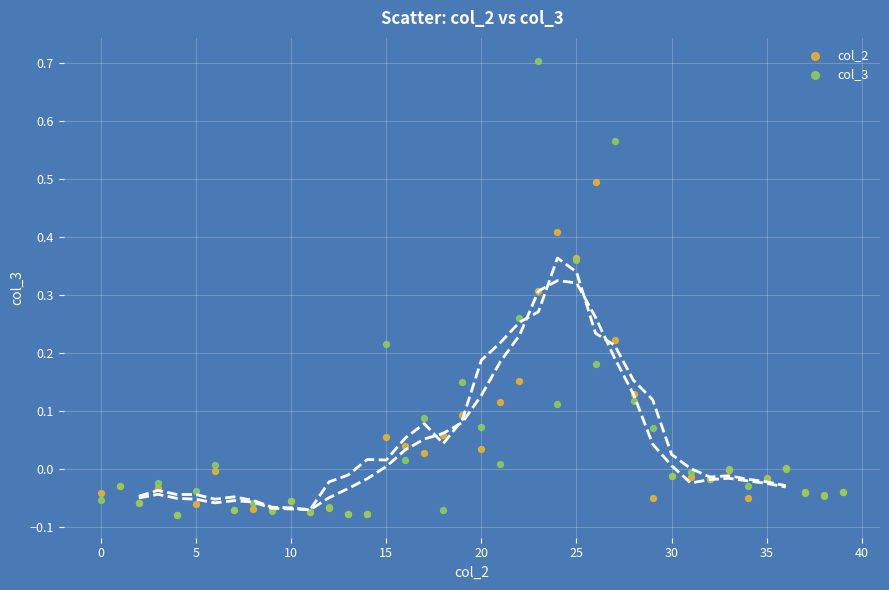

Which series reaches the maximum Y coordinate?

col_3